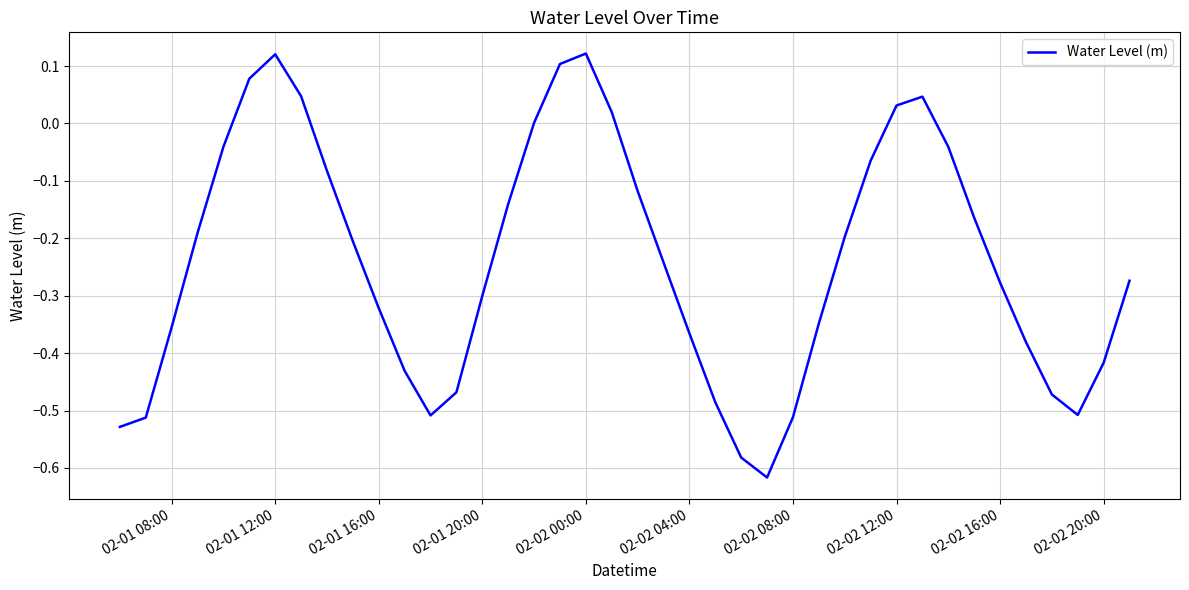

What is the difference between the maximum and minimum values?

0.7